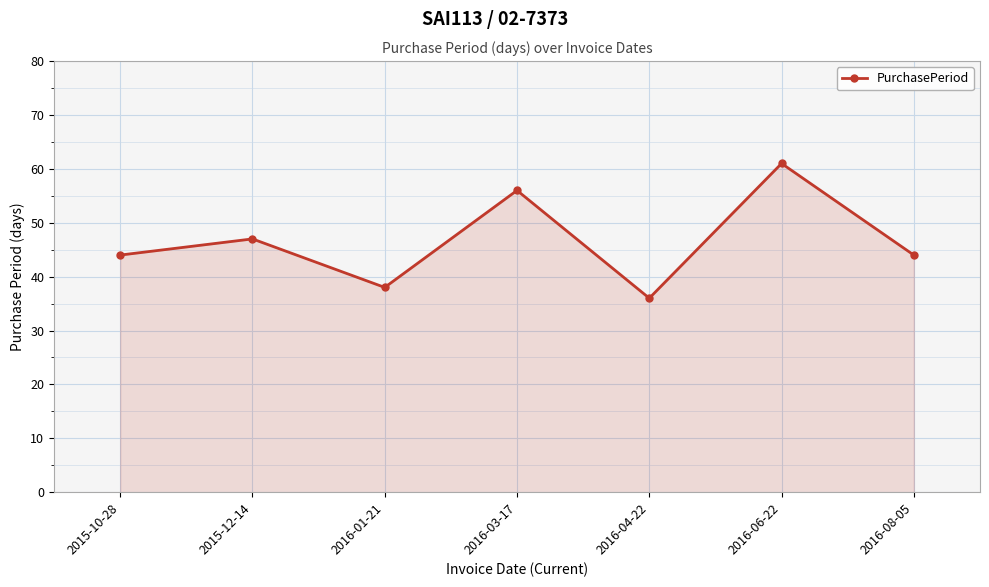

What is the ratio of the value at 2016-04-22 to the value at 2016-03-17?

0.6